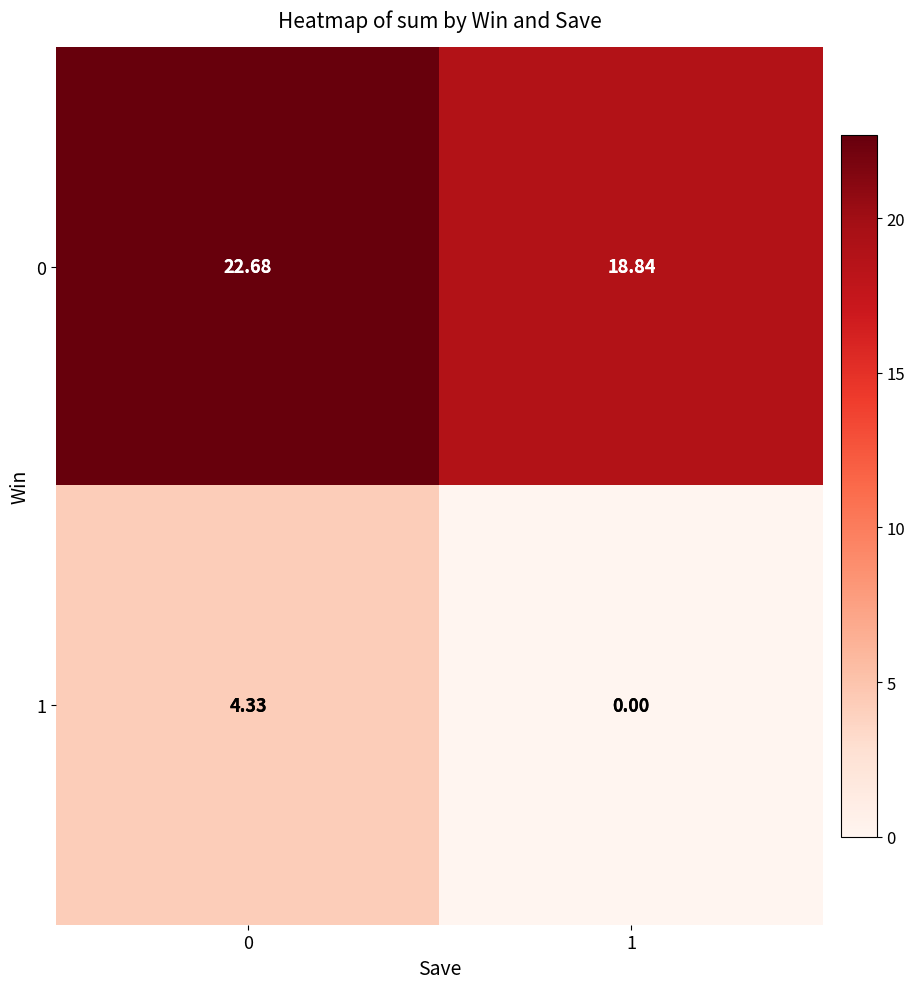

Is the value of 0 at 0 greater than the value of 1 at 0?

Yes